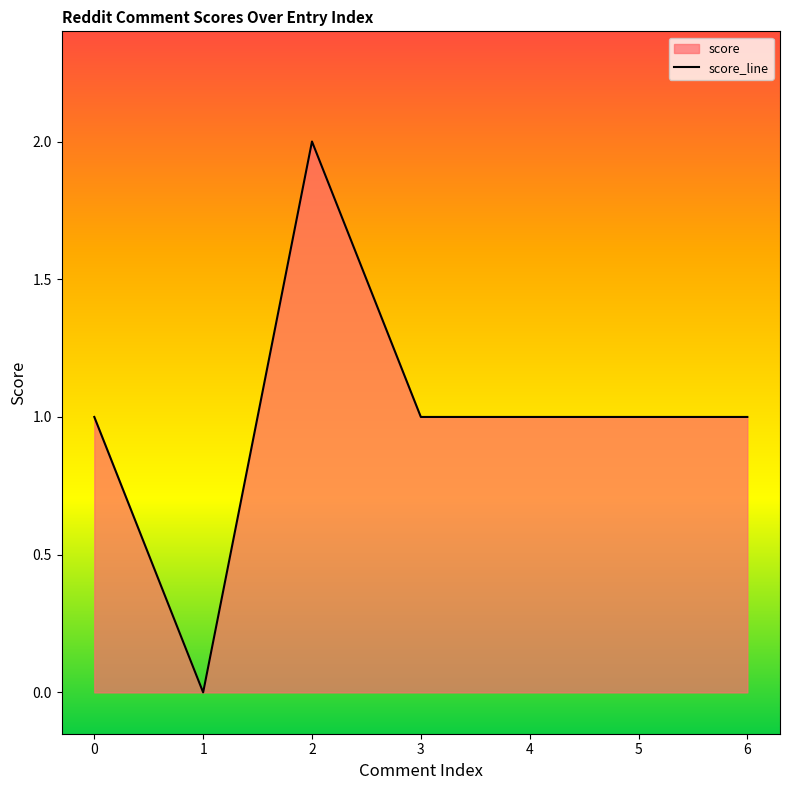

The value at 5 is 1. True or false?

True